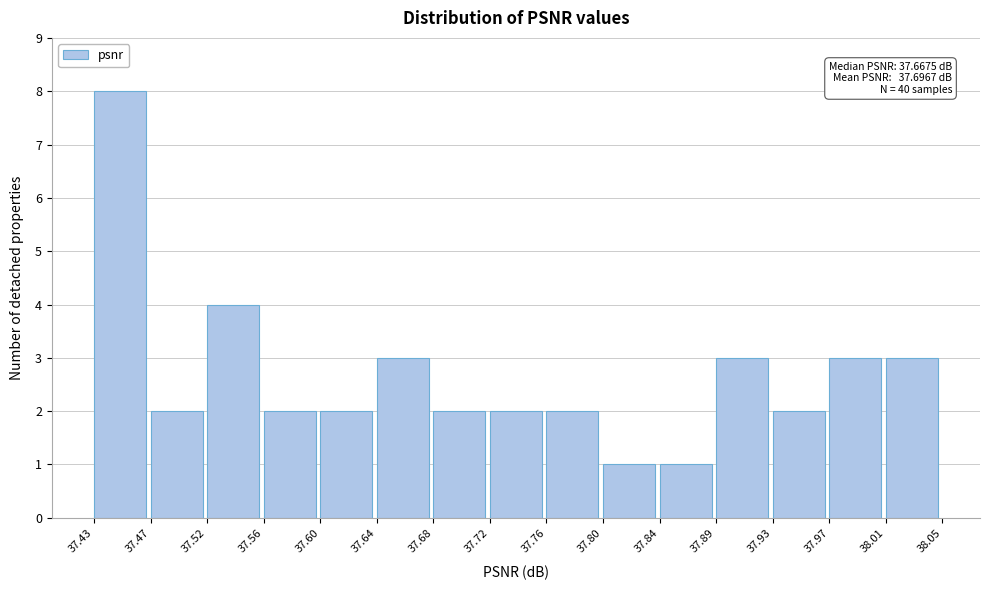

Over which range of the x-axis is the bar tallest?

37.43 to 37.47